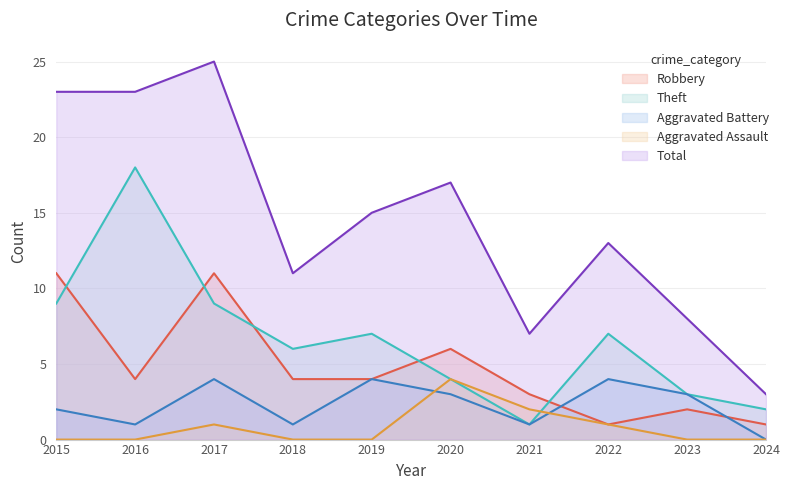

What is the sum of all Total values?

145